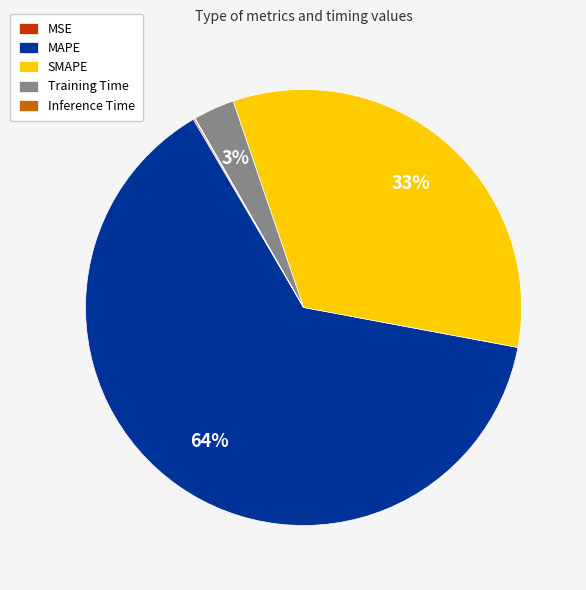

Which has a higher value, Training Time or SMAPE?

SMAPE